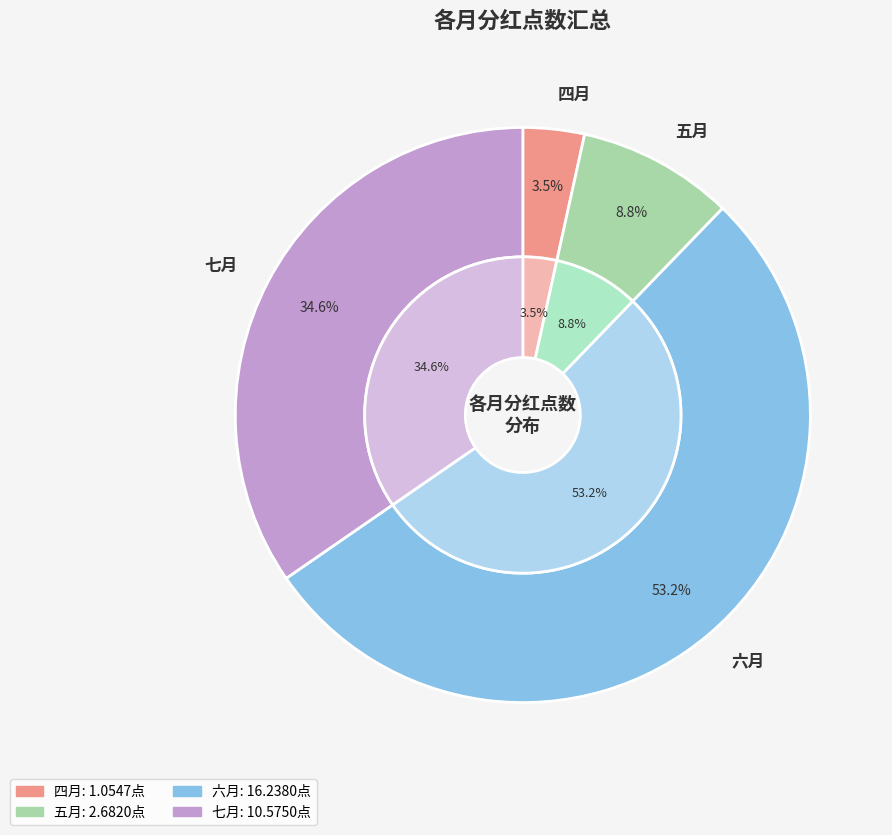

Is there any slice that represents more than half of the pie?

No